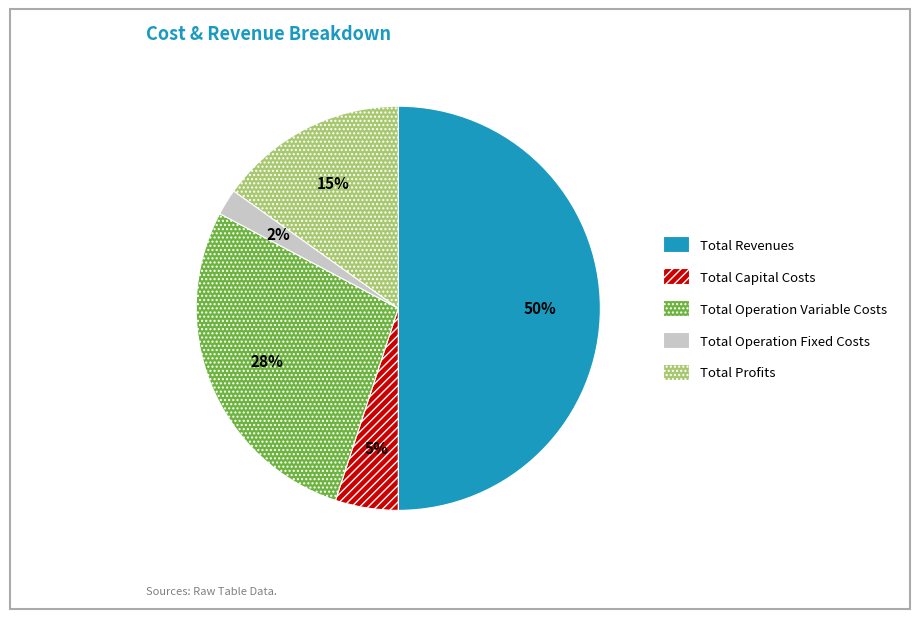

What is the largest slice in the pie chart?

Total Revenues